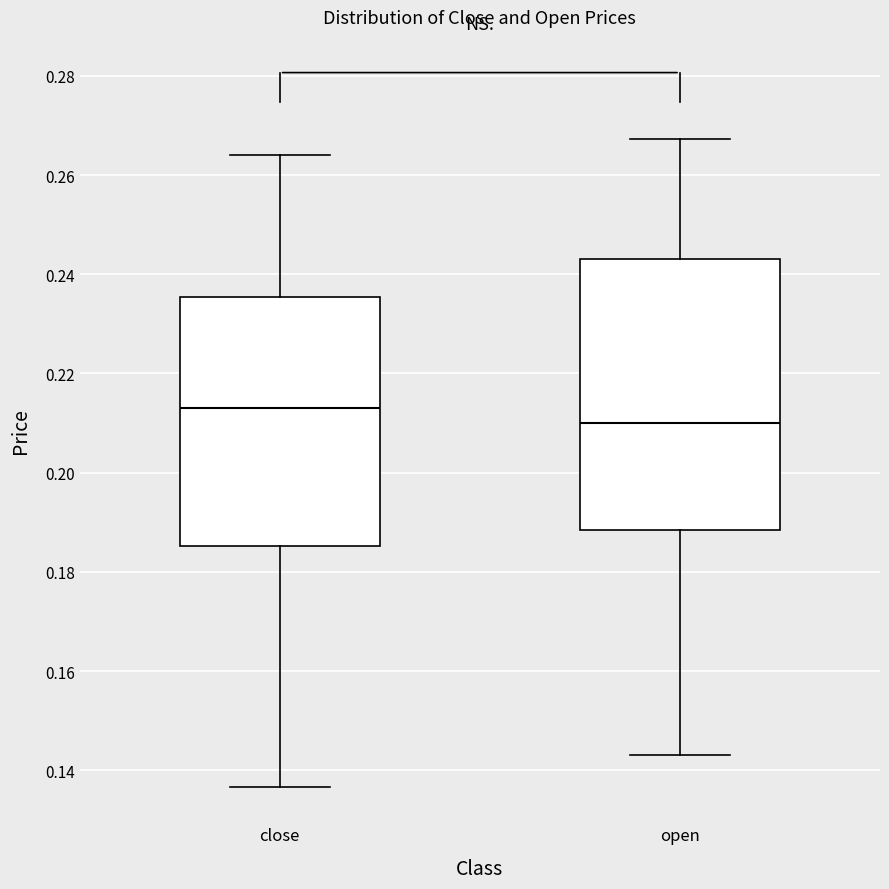

Where is the lower edge of the box for open on the y-axis? The values are not printed on the chart, so give them approximately, as read against the axis.

0.188